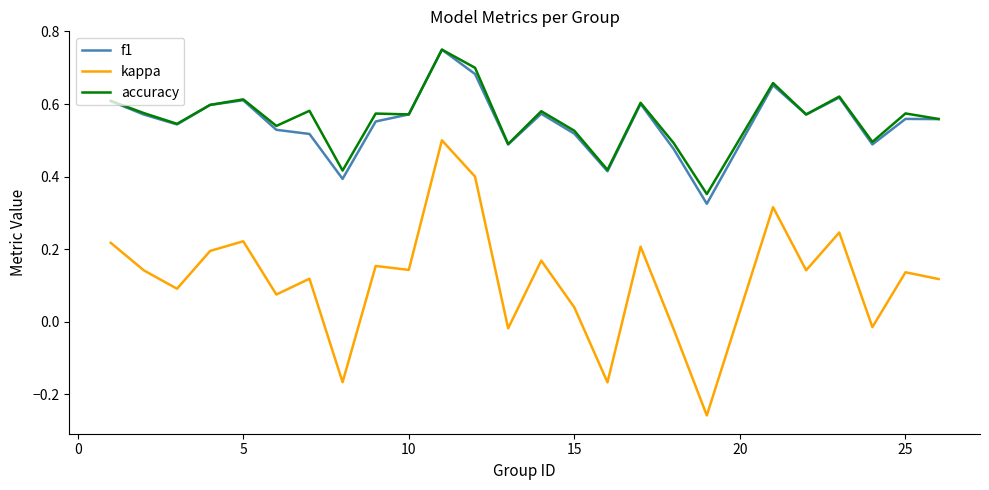

Which series has the widest spread of values?

kappa